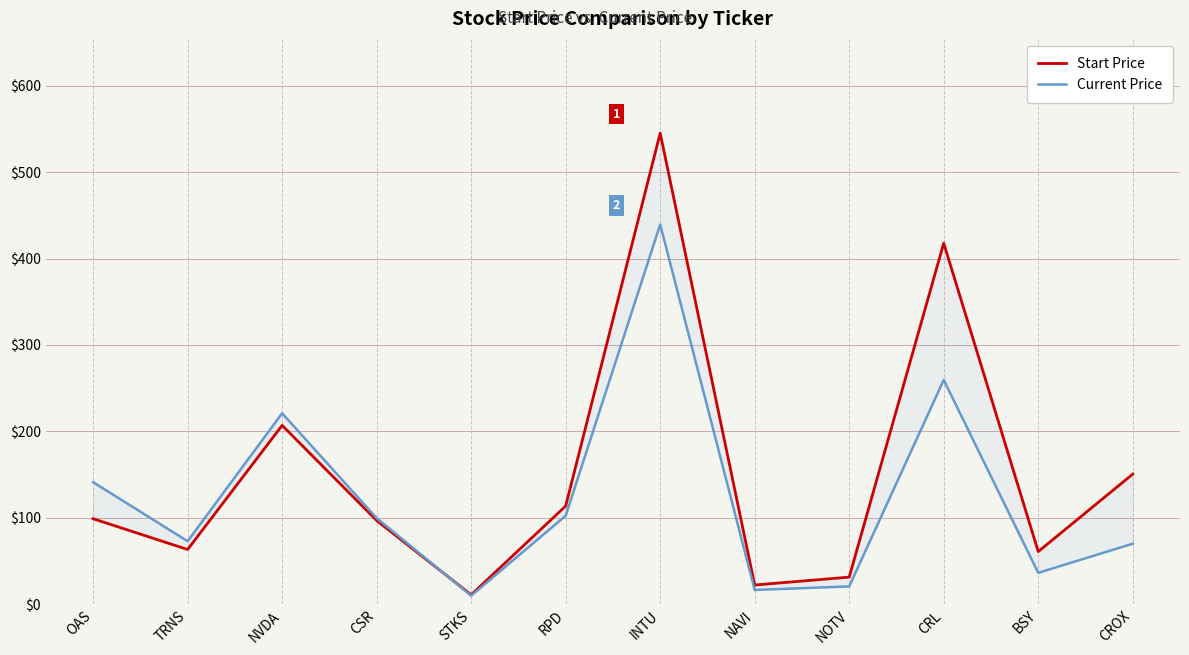

Rank the series at NOTV from lowest to highest value.

Current Price, Start Price